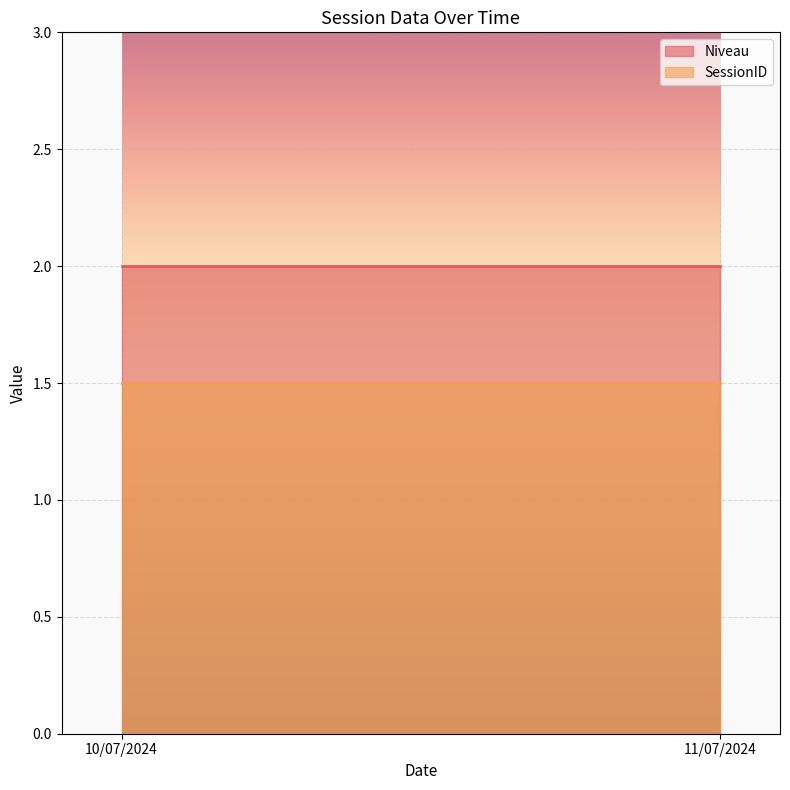

What is the approximate value of Niveau at 10/07/2024?

2.0